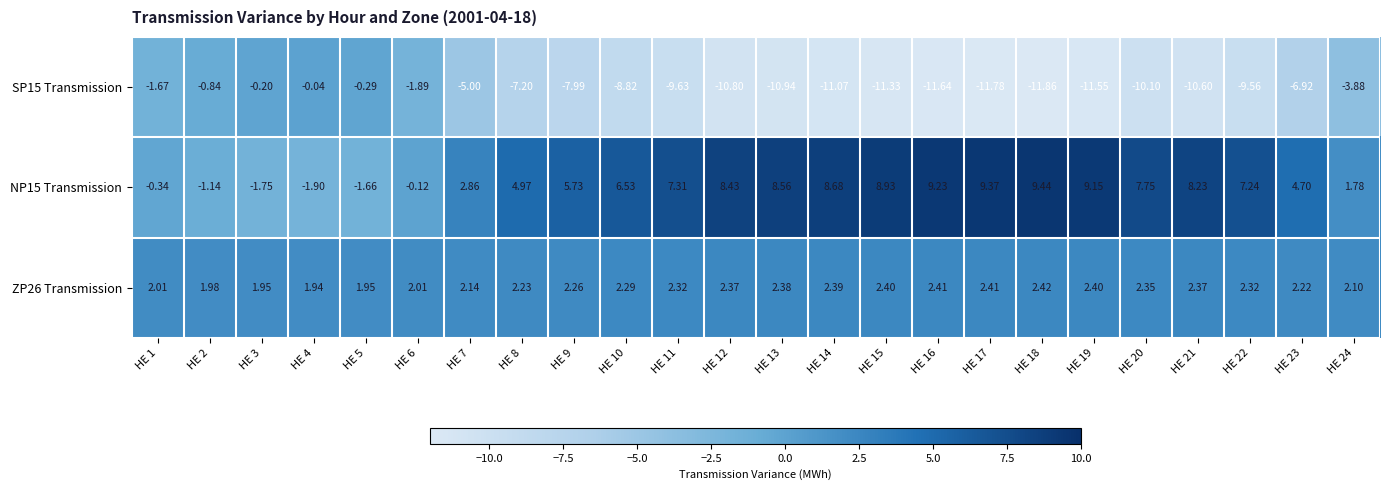

Is the value of SP15 Transmission at HE 14 greater than the value of ZP26 Transmission at HE 8?

No